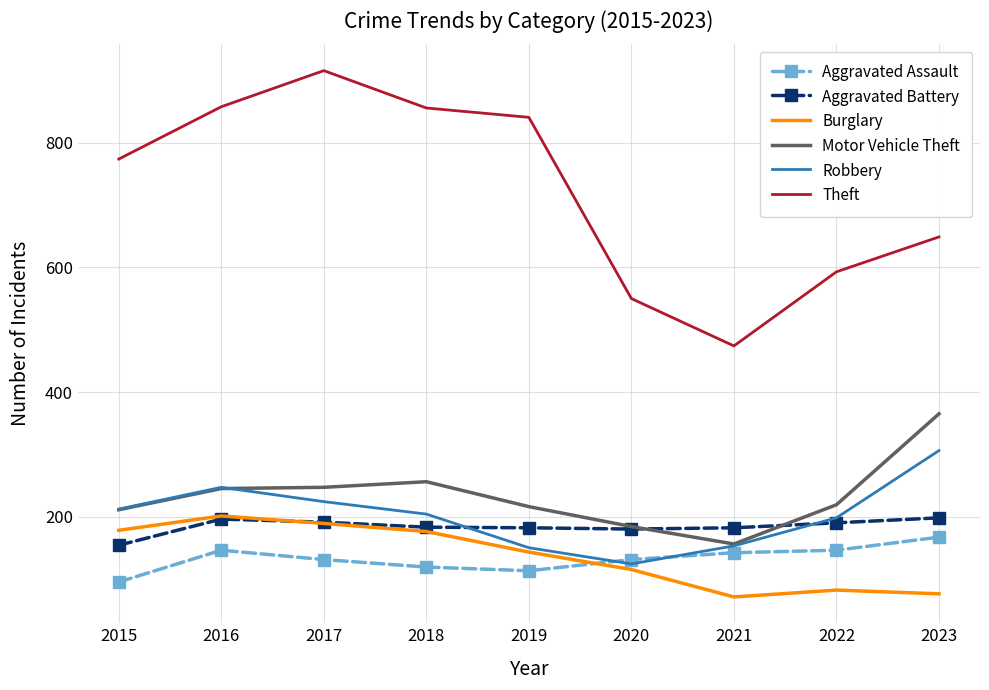

The Aggravated Assault series shows 131 at 2017. True or false?

True